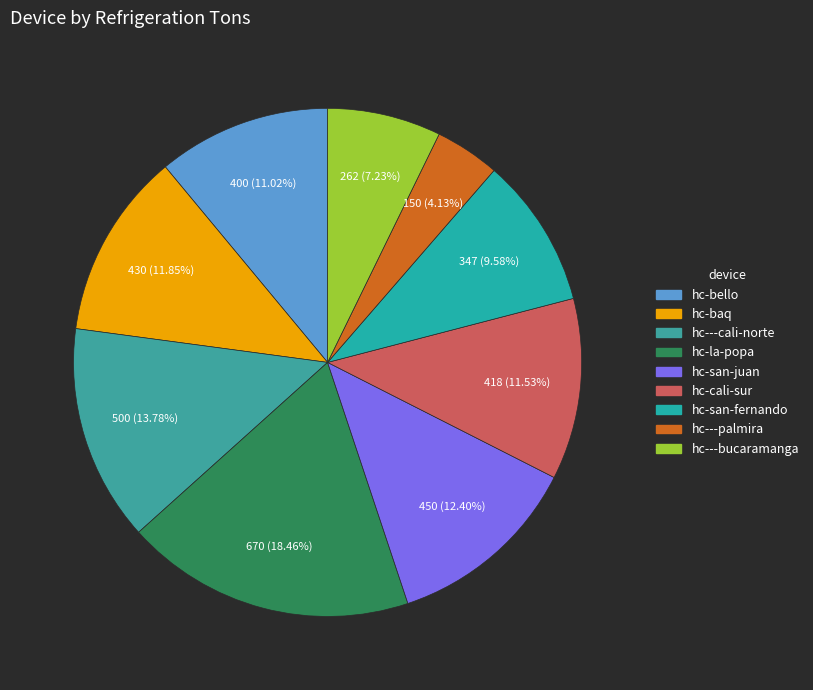

Which slice is the largest?

hc-la-popa